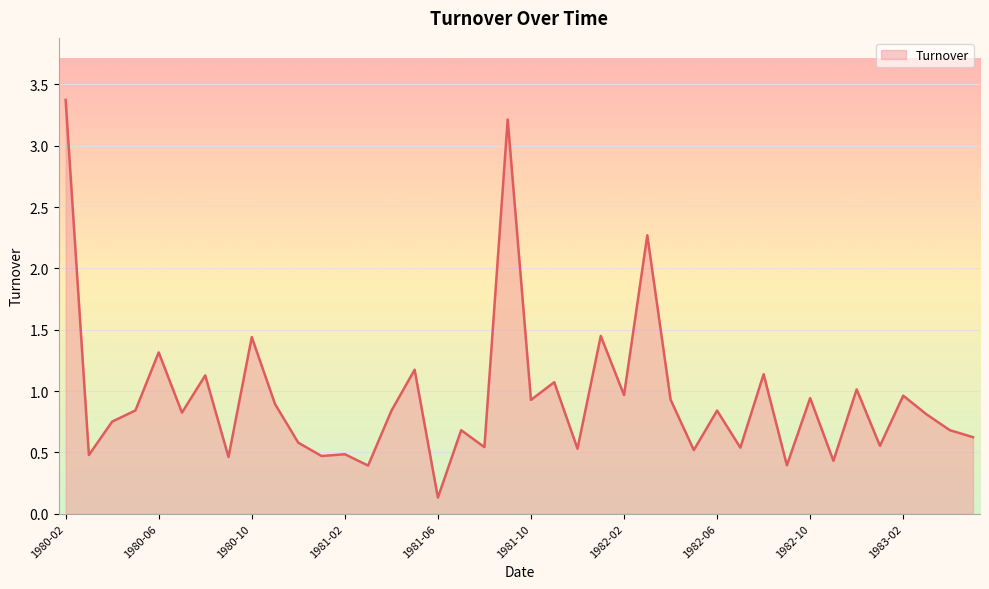

What is the difference between the maximum and minimum values?

3.2